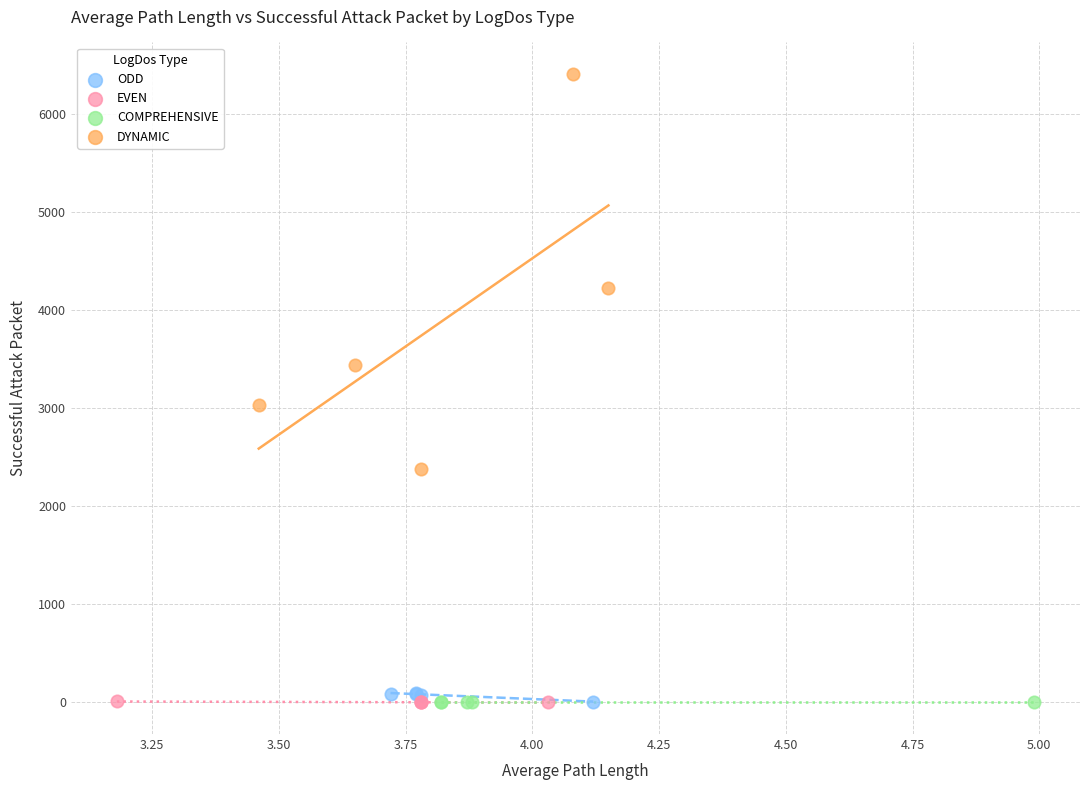

Which series contains the highest Y value?

DYNAMIC